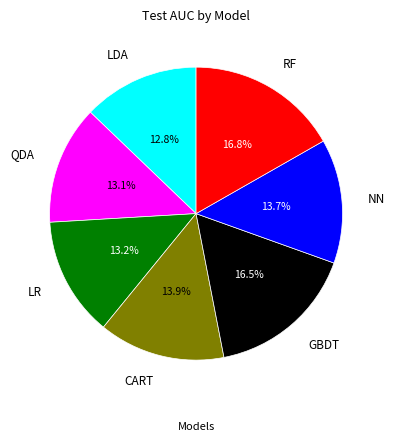

Does any single category account for the majority?

No